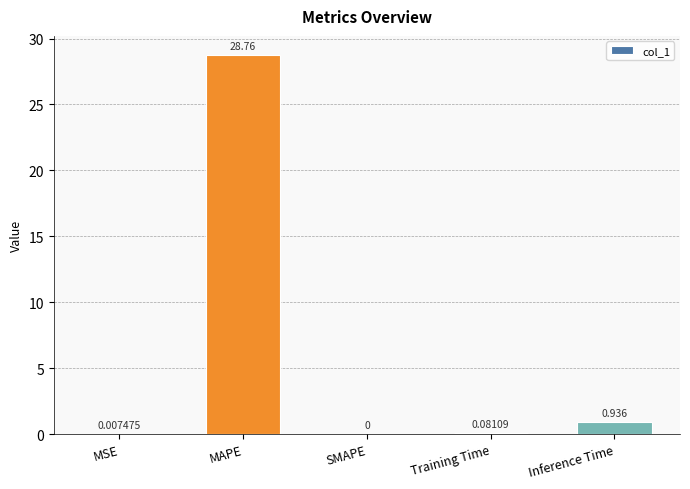

Where is the data nearest to the value 14?

Inference Time